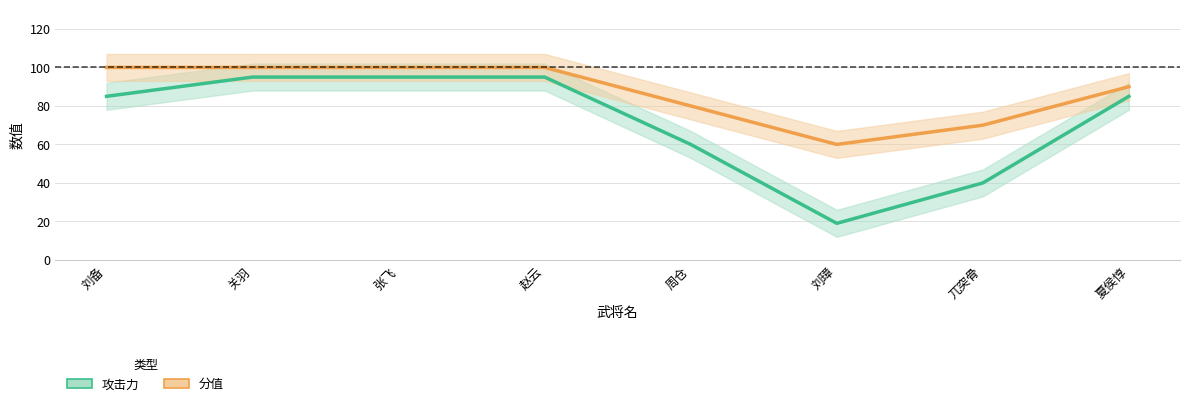

What is the difference between the 攻击力 values at 赵云 and 刘备?

10